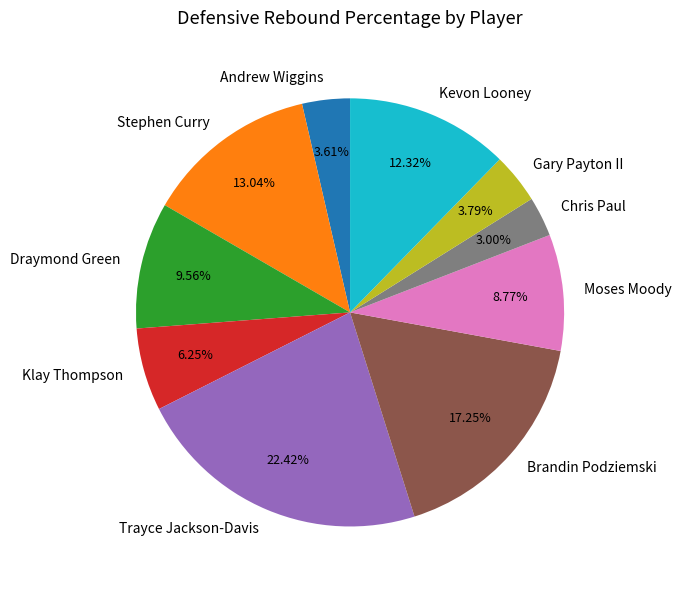

Approximately how many times larger is the value at Brandin Podziemski compared to Trayce Jackson-Davis?

0.8